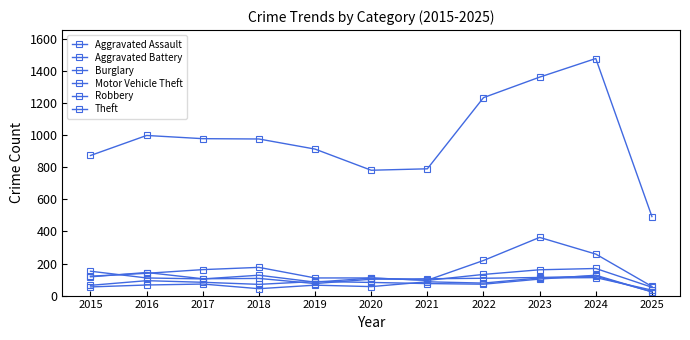

What is the greatest value displayed?

1479